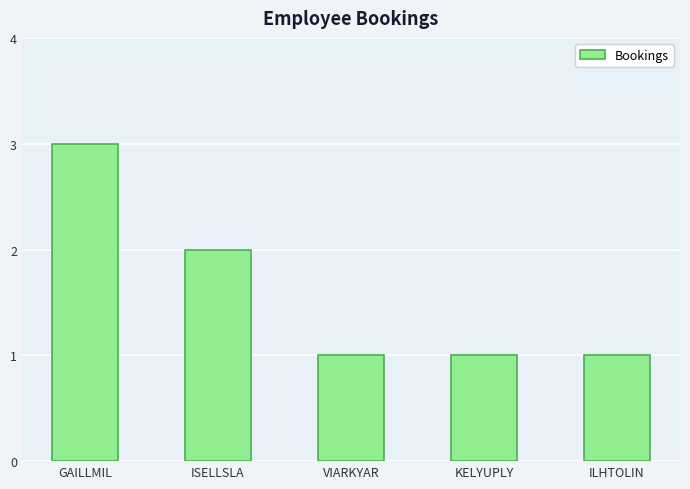

Between KELYUPLY and GAILLMIL, which is larger?

GAILLMIL